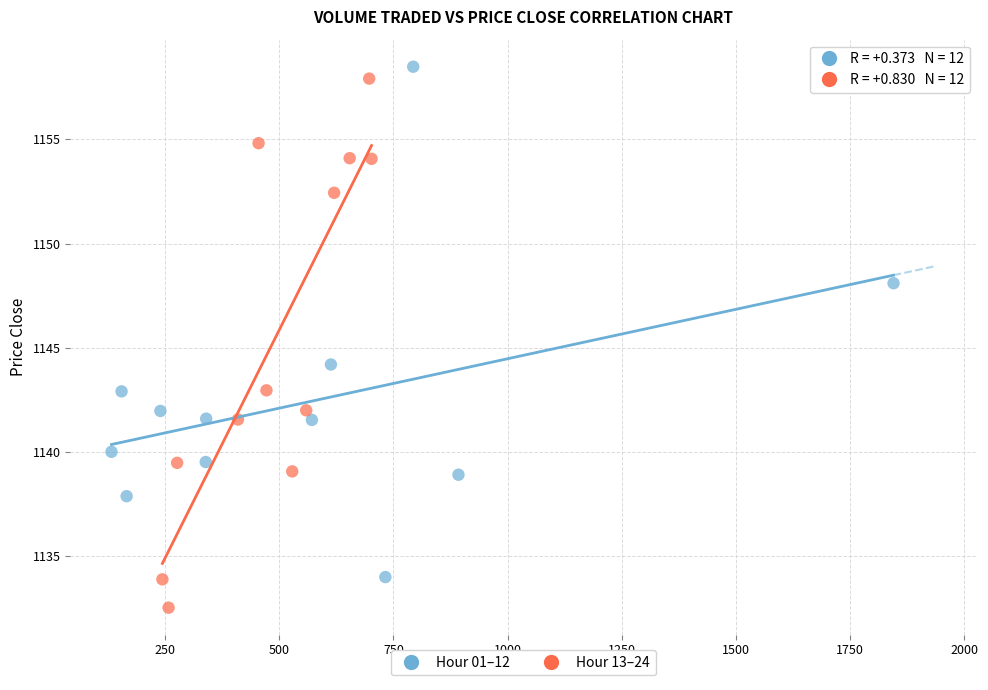

Which series contains the lowest Y value?

Hour 13–24